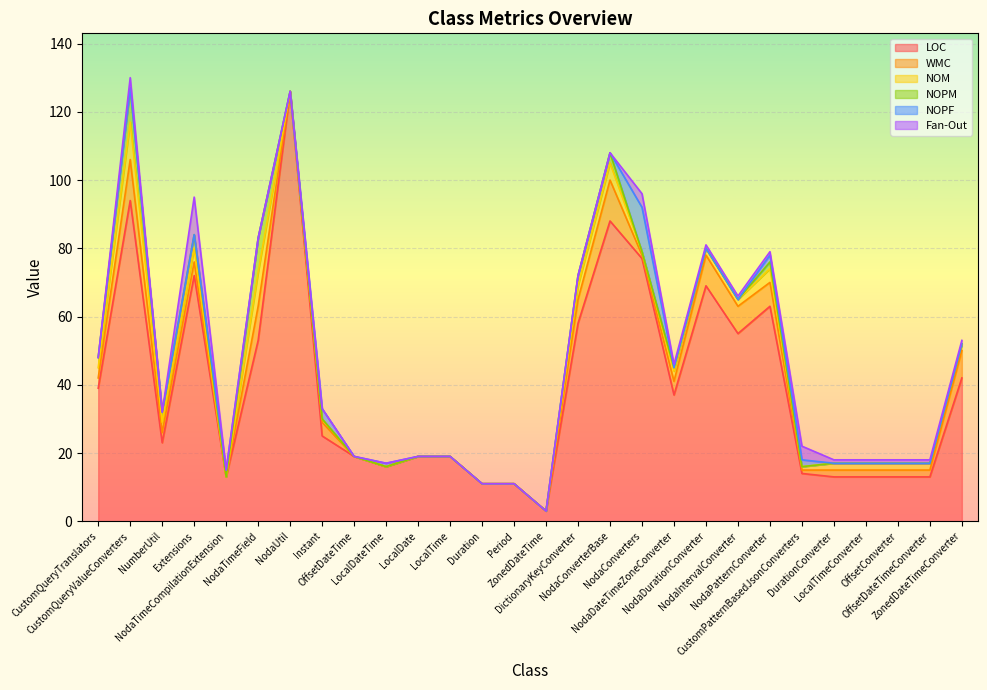

Which series has the largest total across all categories?

LOC